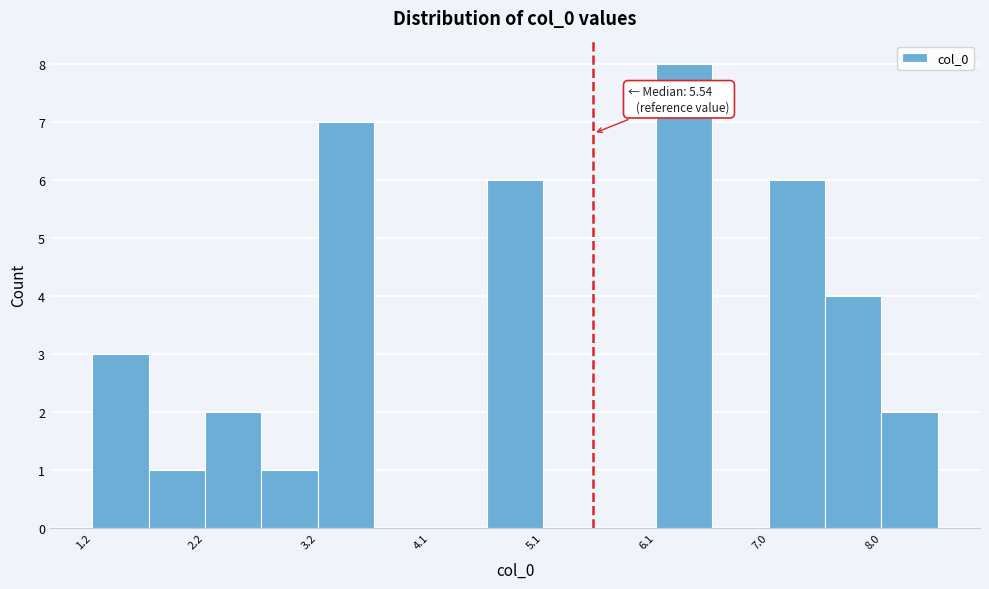

Over which range of the x-axis is the bar tallest?

6.1 to 6.6